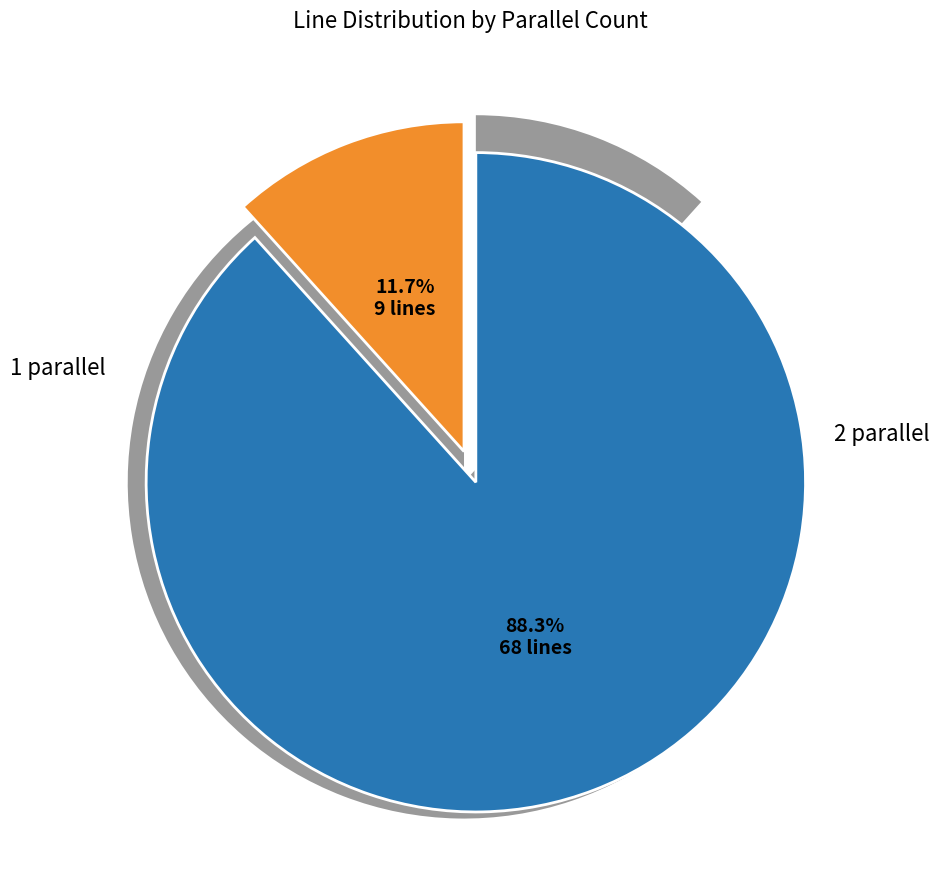

To the nearest percent, what portion does 1 parallel represent?

88%